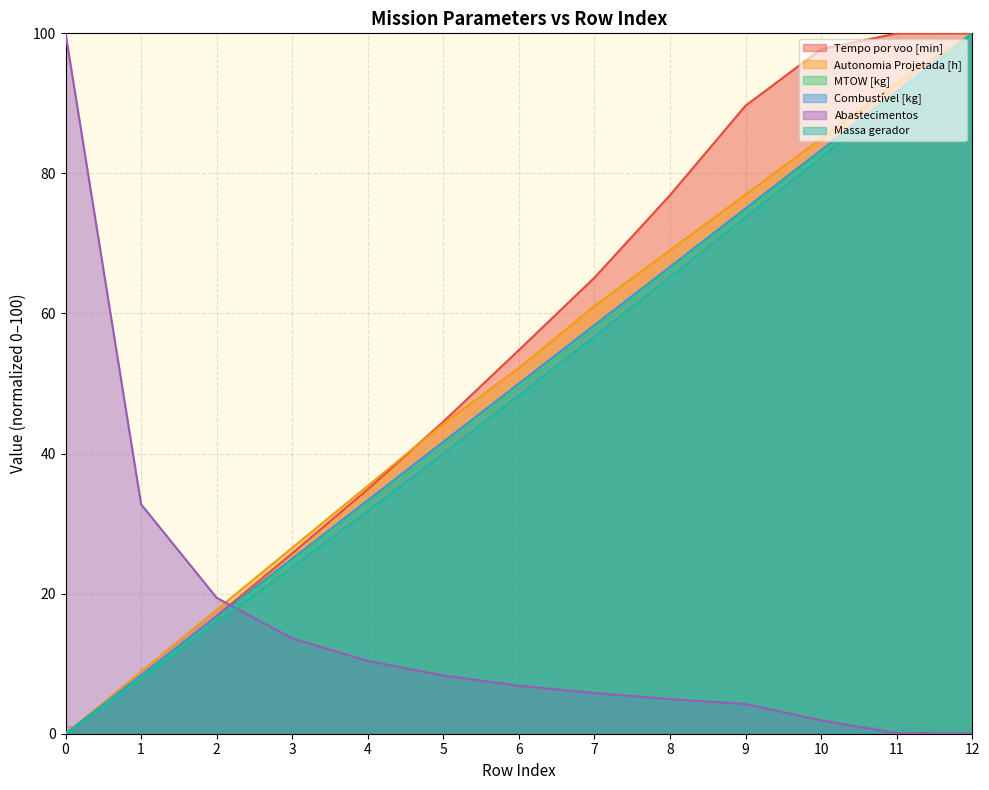

How many data points in Tempo por voo [min] are less than 54?

6